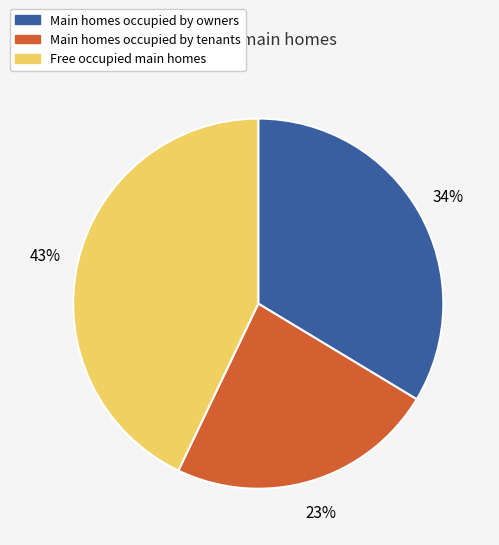

To the nearest percent, what is the average slice percentage?

33%